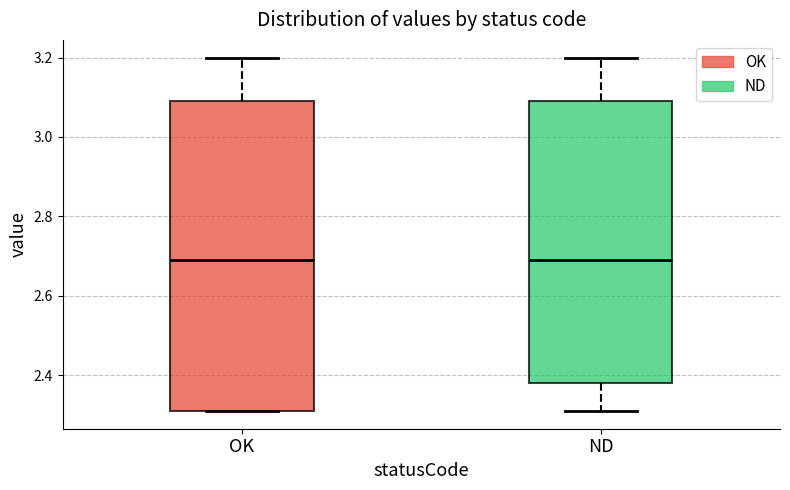

Reading left to right, read every box against the y-axis: the position of its median line, the range the box covers, and the ends of its whiskers. The values are not printed on the chart, so give them approximately, as read against the axis.

OK: median 2.70, box 2.32 to 3.10, whiskers 2.32 to 3.20
ND: median 2.70, box 2.38 to 3.10, whiskers 2.32 to 3.20